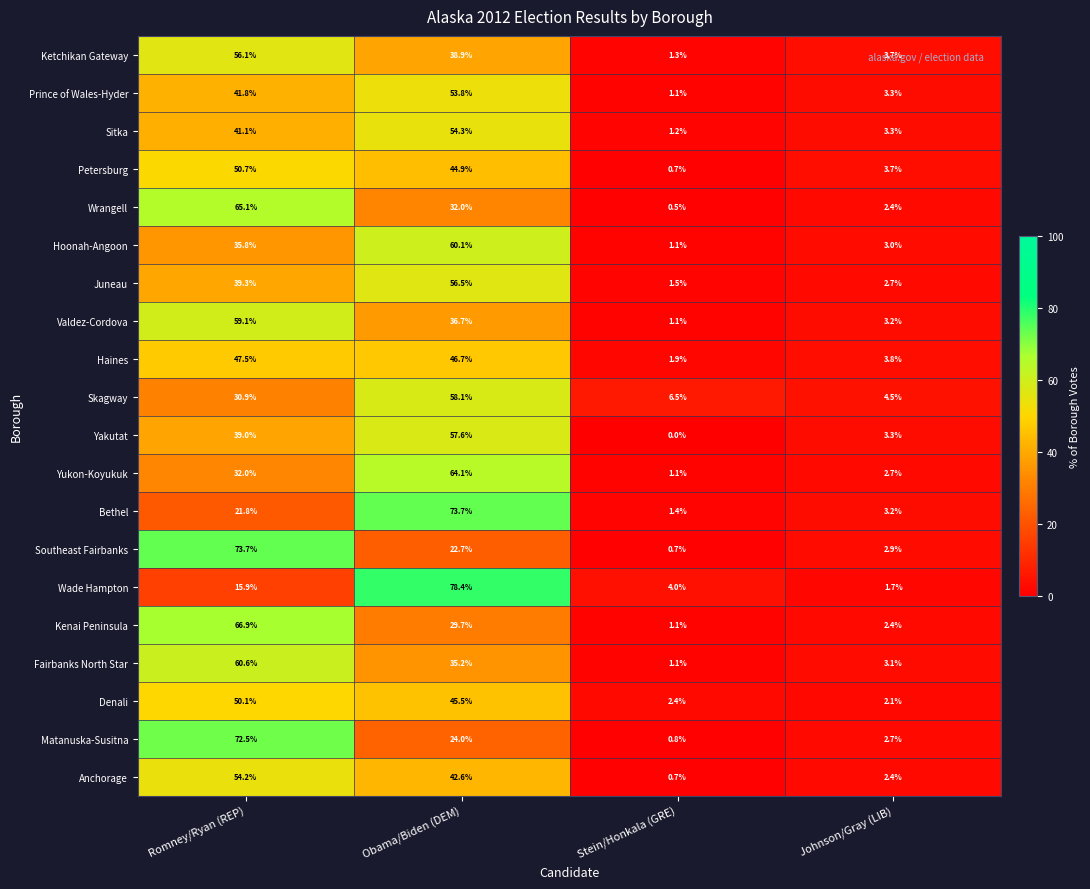

Which series has the widest spread of values?

Wade Hampton